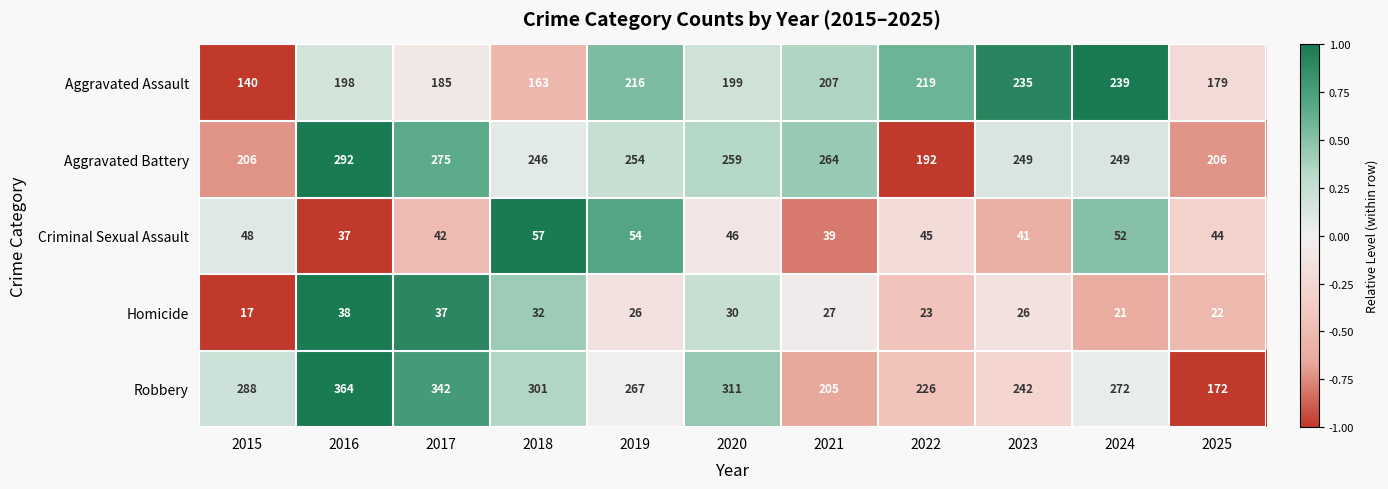

Which series changed the most between 2019 and 2021?

Robbery